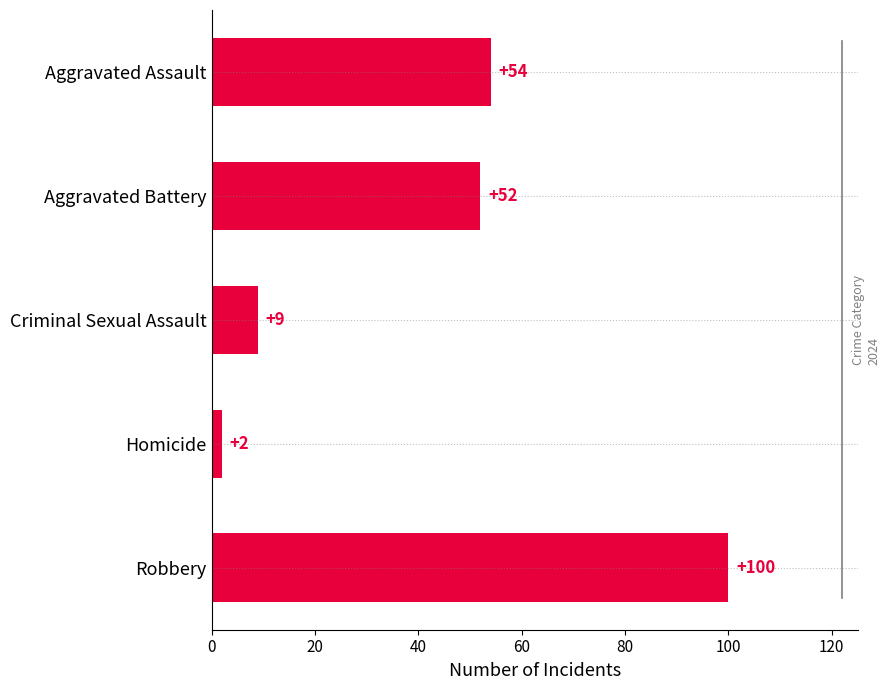

What is the change in value from Robbery to Homicide?

-98